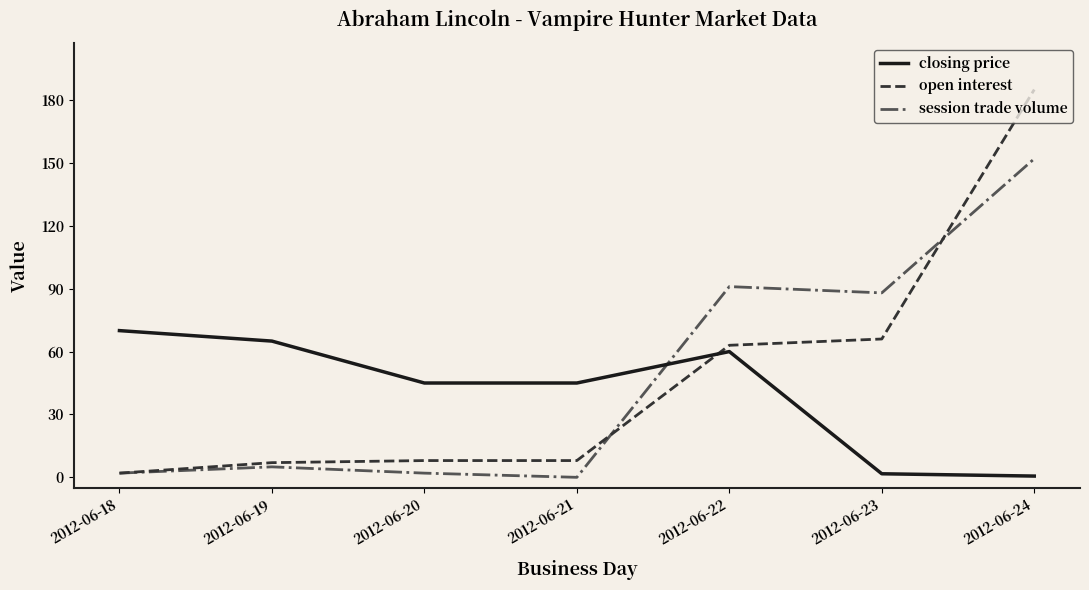

Reading left to right, extract all data points from this chart.

closing price: 2012-06-18=70.0	2012-06-19=65.0	2012-06-20=45.0	2012-06-21=45.0	2012-06-22=60.0	2012-06-23=1.7	2012-06-24=0.6
open interest: 2012-06-18=2.0	2012-06-19=7.0	2012-06-20=8.0	2012-06-21=8.0	2012-06-22=63.0	2012-06-23=66.0	2012-06-24=185.0
session trade volume: 2012-06-18=2.0	2012-06-19=5.0	2012-06-20=2.0	2012-06-21=0.0	2012-06-22=91.0	2012-06-23=88.0	2012-06-24=152.0